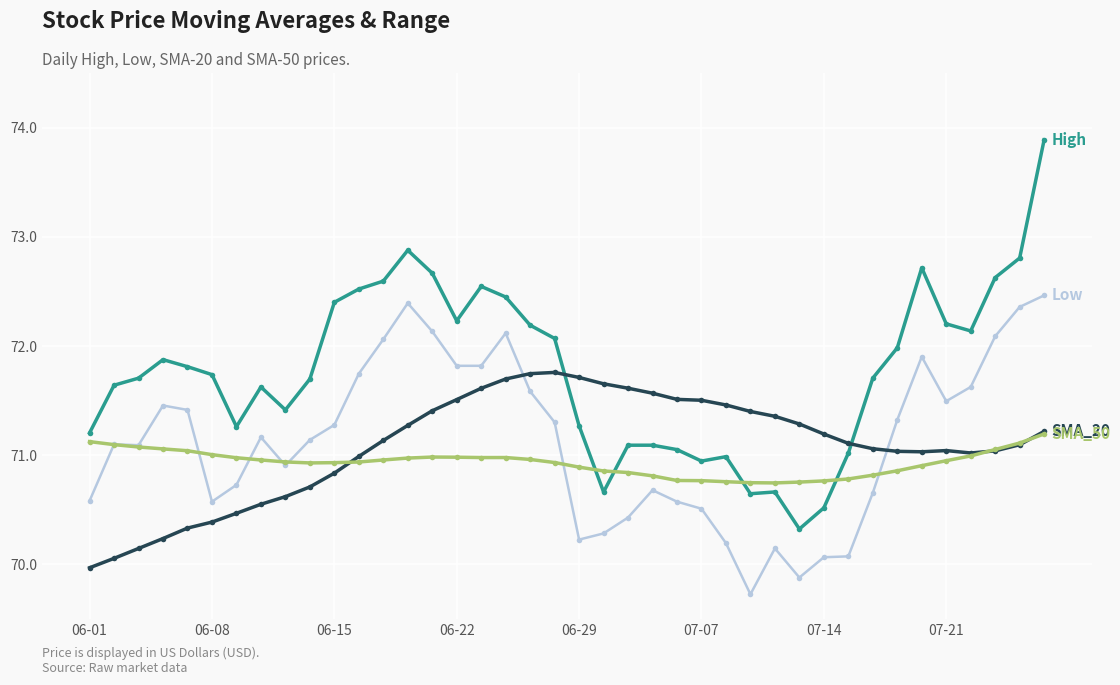

What is the smallest value displayed?

69.7